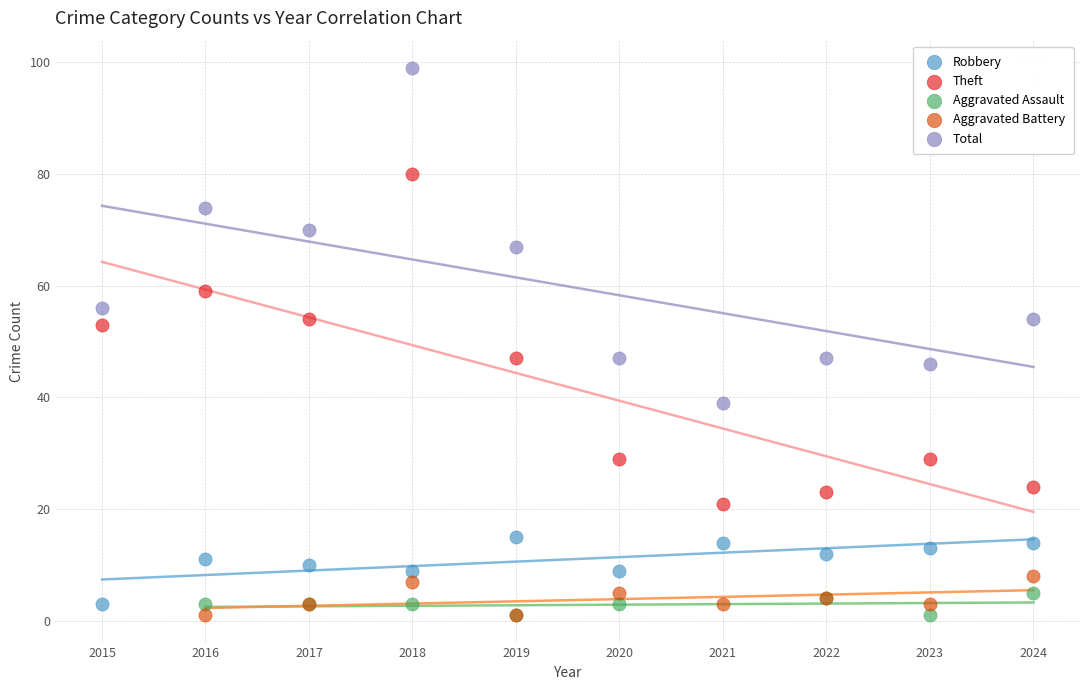

Which series contains the highest Y value?

Total